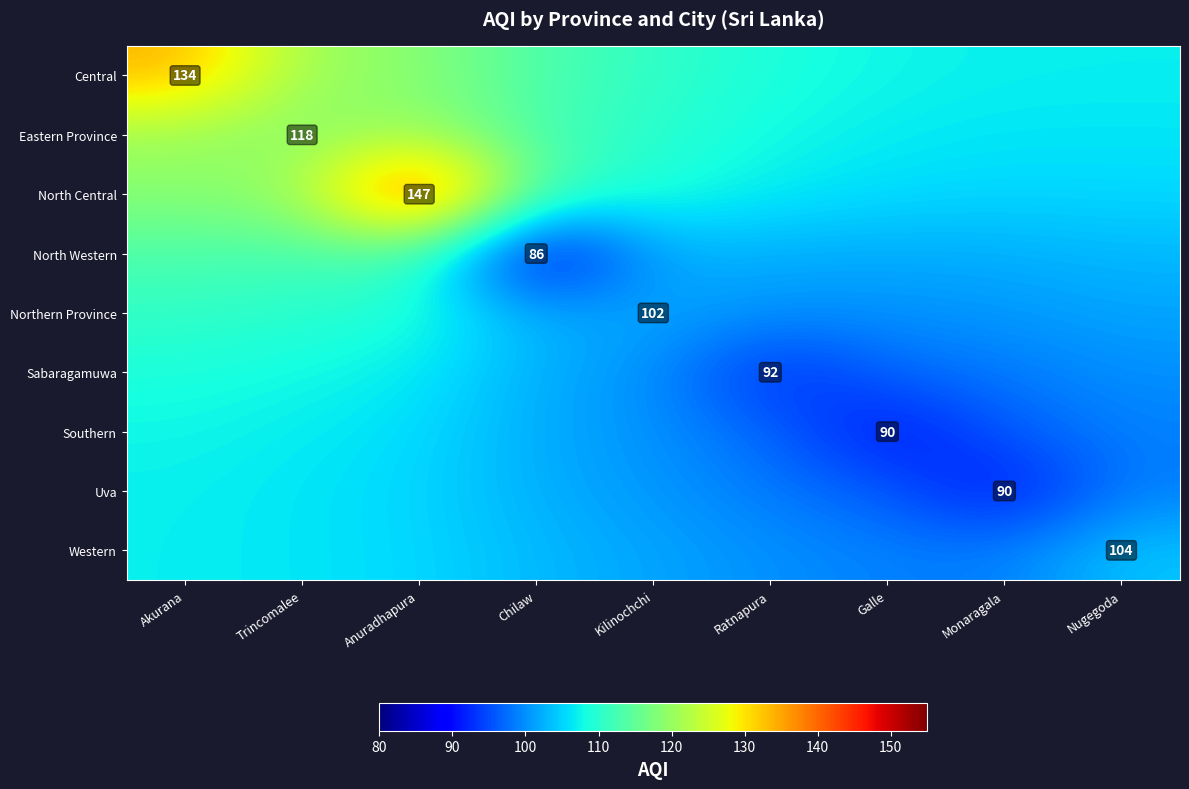

Which category has the lowest value across all series?

Chilaw